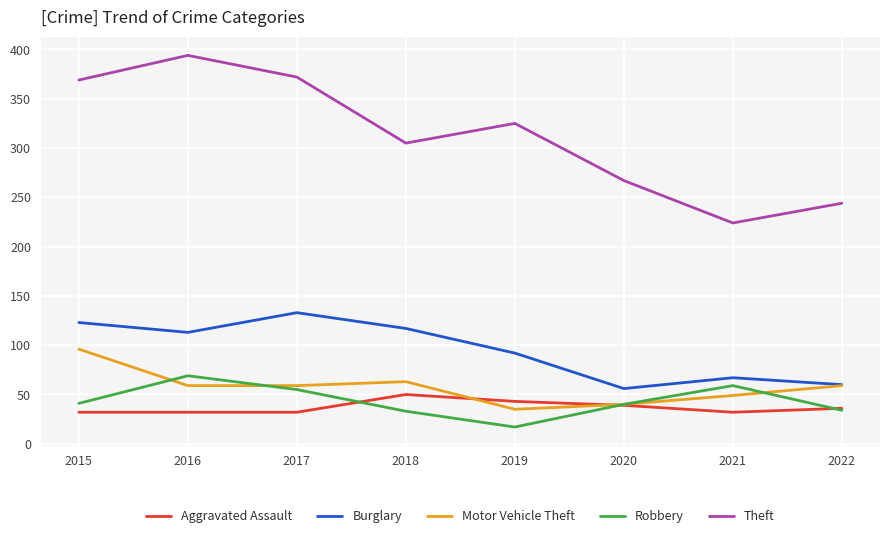

Which series has the widest spread of values?

Theft